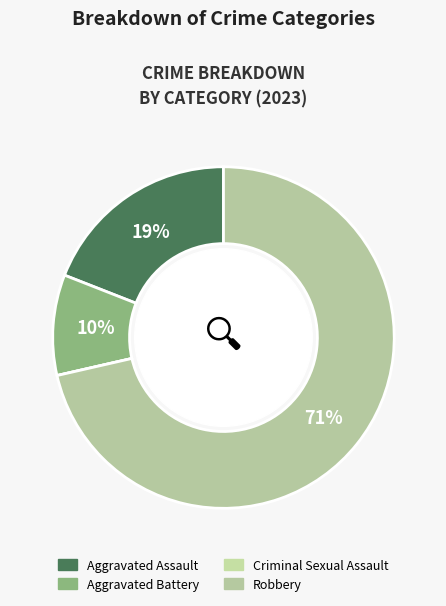

How many segments does this pie chart have?

4